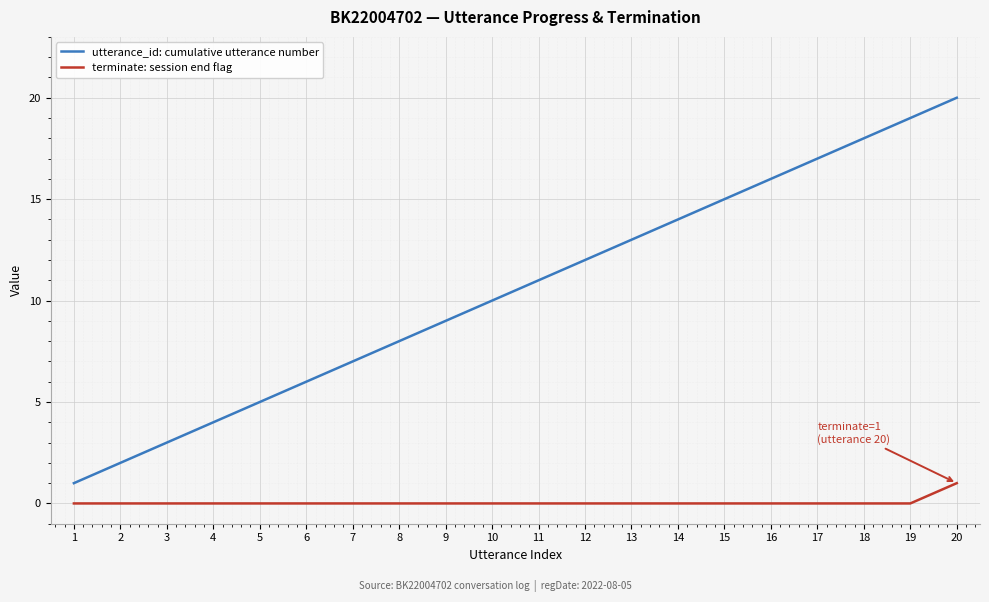

Between 17 and 19, which series saw the biggest shift?

utterance_id: cumulative utterance number